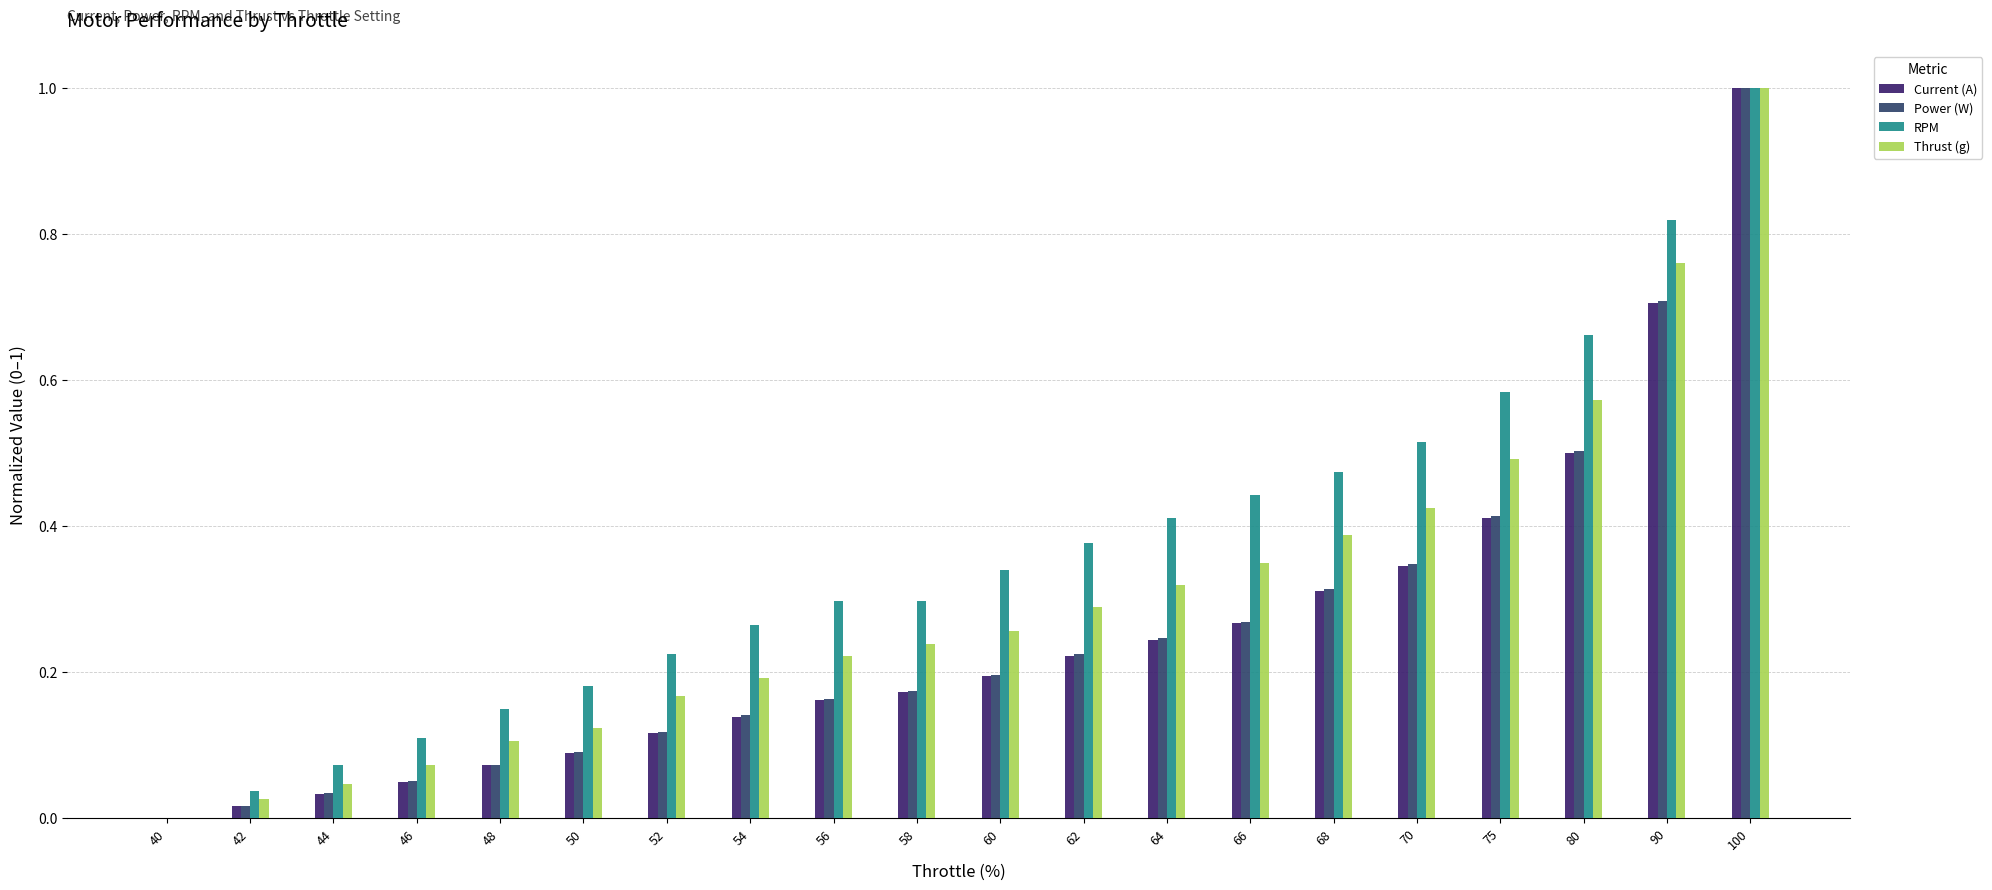

The Power (W) series shows 0.3 at 66. True or false?

True